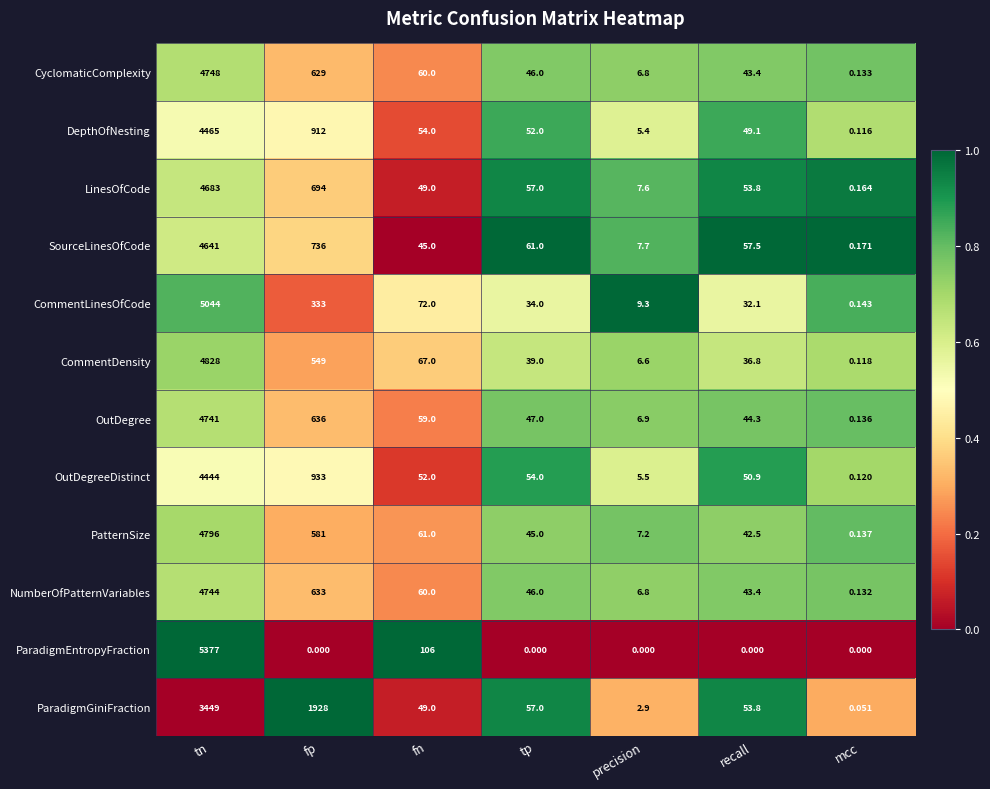

List the series in order of their peak value, lowest first.

ParadigmGiniFraction, OutDegreeDistinct, DepthOfNesting, SourceLinesOfCode, LinesOfCode, OutDegree, NumberOfPatternVariables, CyclomaticComplexity, PatternSize, CommentDensity, CommentLinesOfCode, ParadigmEntropyFraction